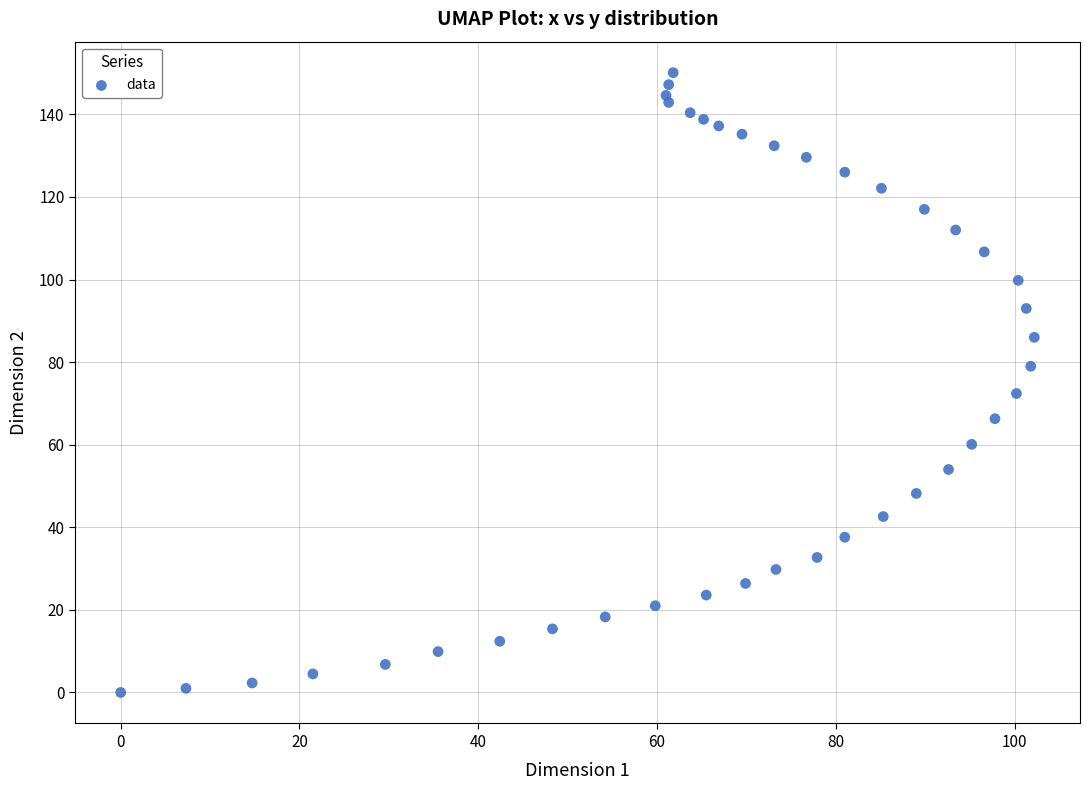

What is the range of X values (max minus min)?

102.2